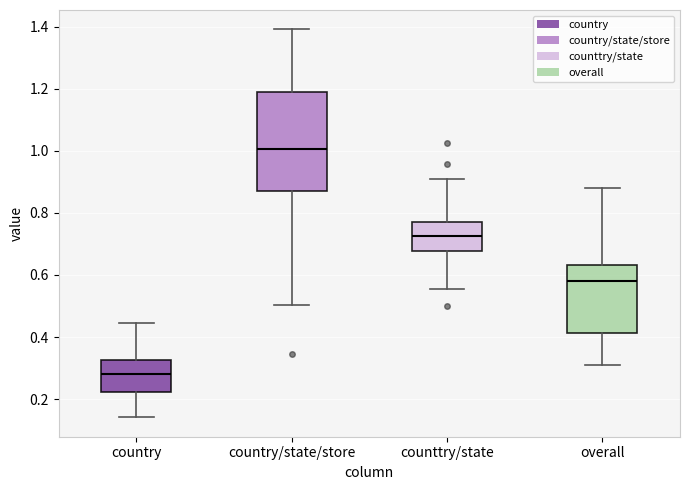

Where is the lower edge of the box for overall on the y-axis? The values are not printed on the chart, so give them approximately, as read against the axis.

0.42